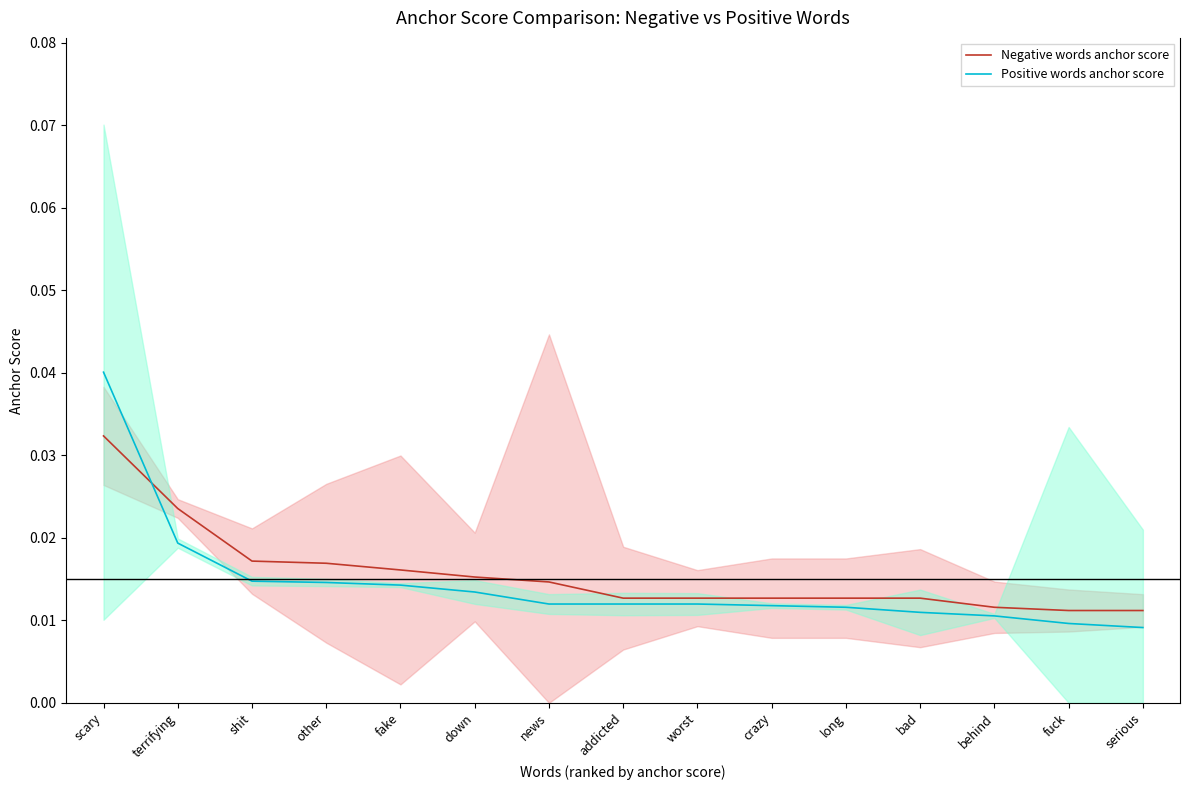

Which series has the widest spread of values?

Positive words anchor score